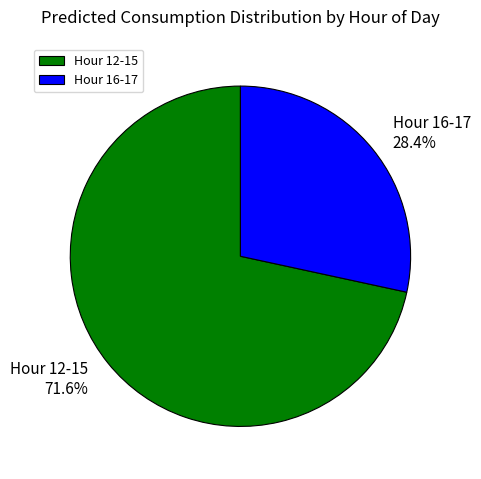

What is the largest slice in the pie chart?

Hour 12-15